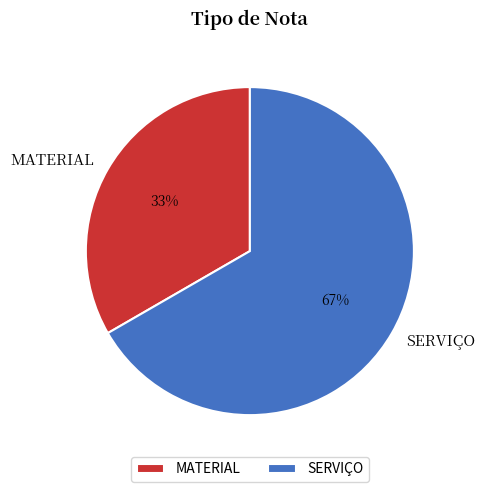

Which slice is the smallest?

MATERIAL